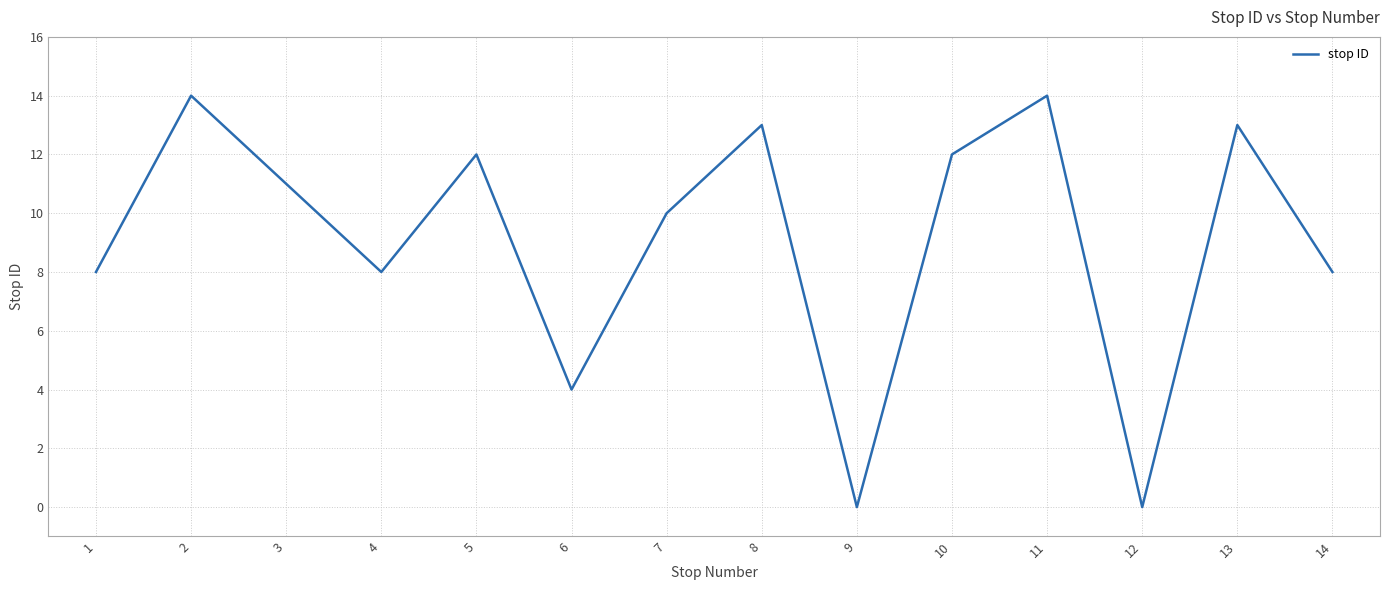

Where is the first local minimum?

4